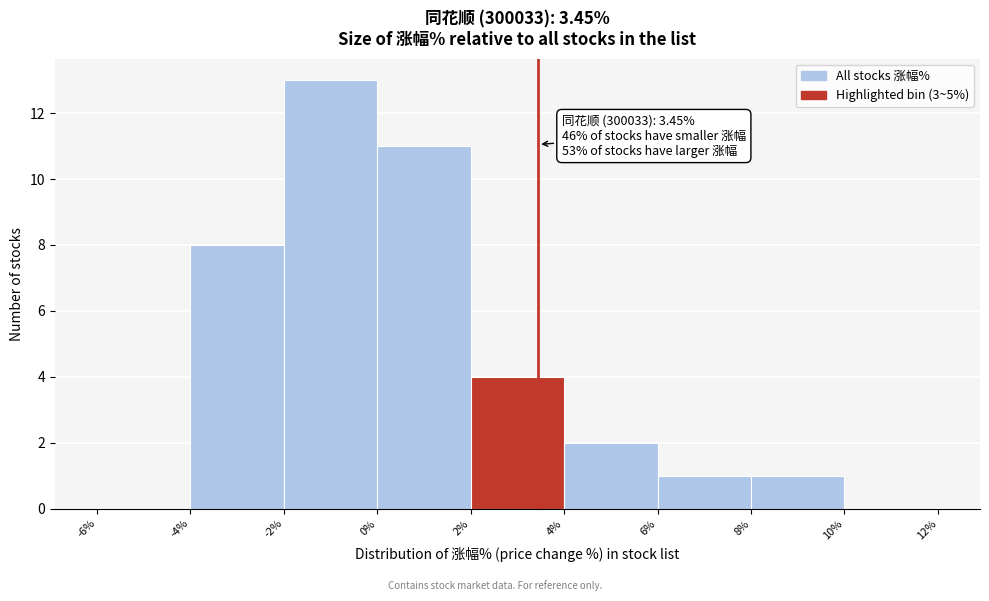

Which range on the x-axis has the tallest bar?

-2% to 0%